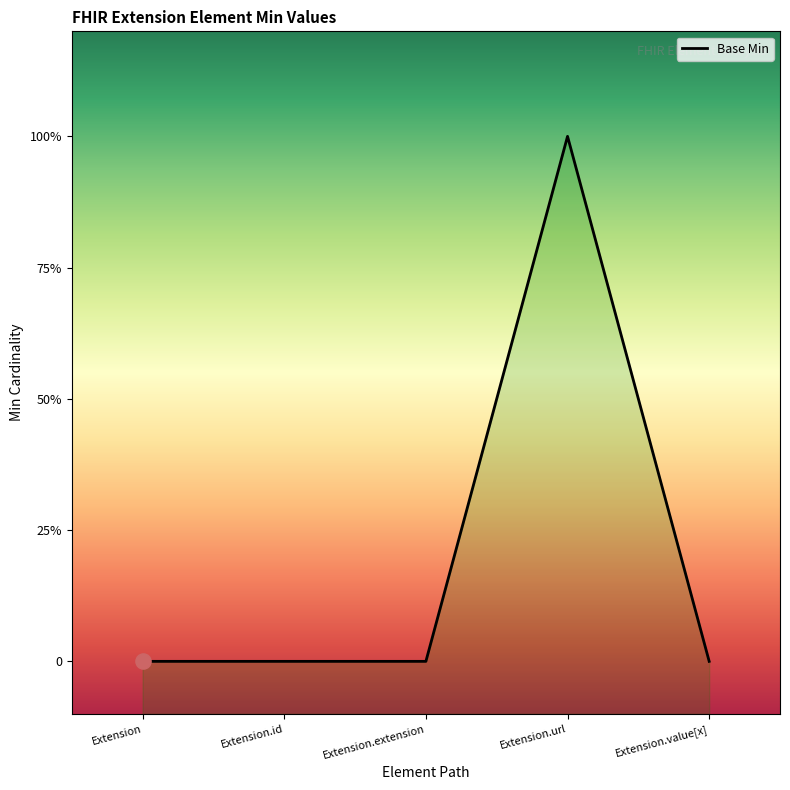

Which has a higher value, Extension.id or Extension.url?

Extension.url